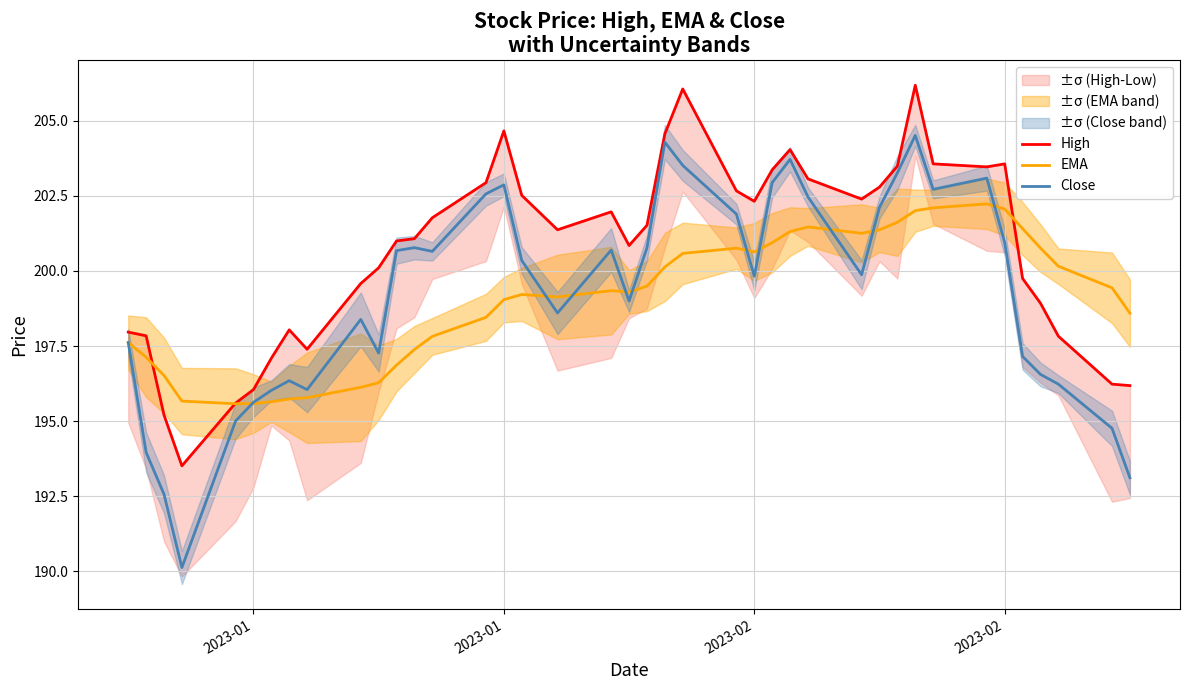

True or false: Close and EMA cross at least once.

True